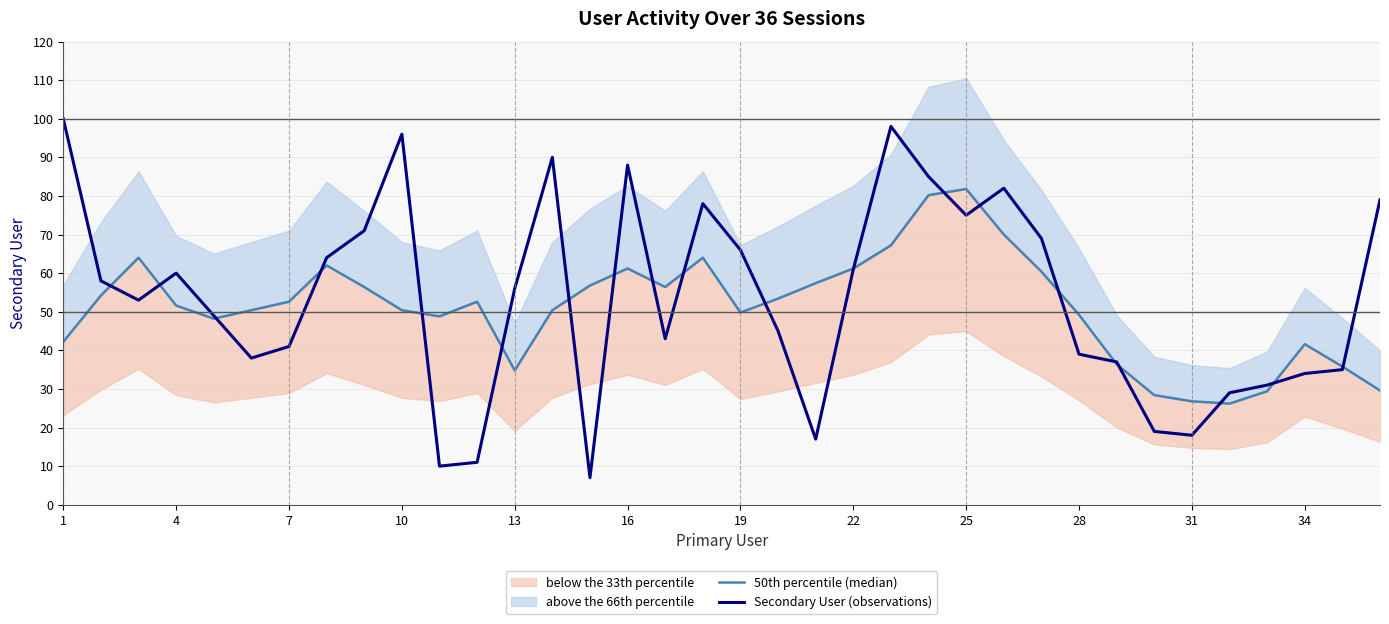

True or false: Secondary User (observations) has a value of 33 at 16.

False